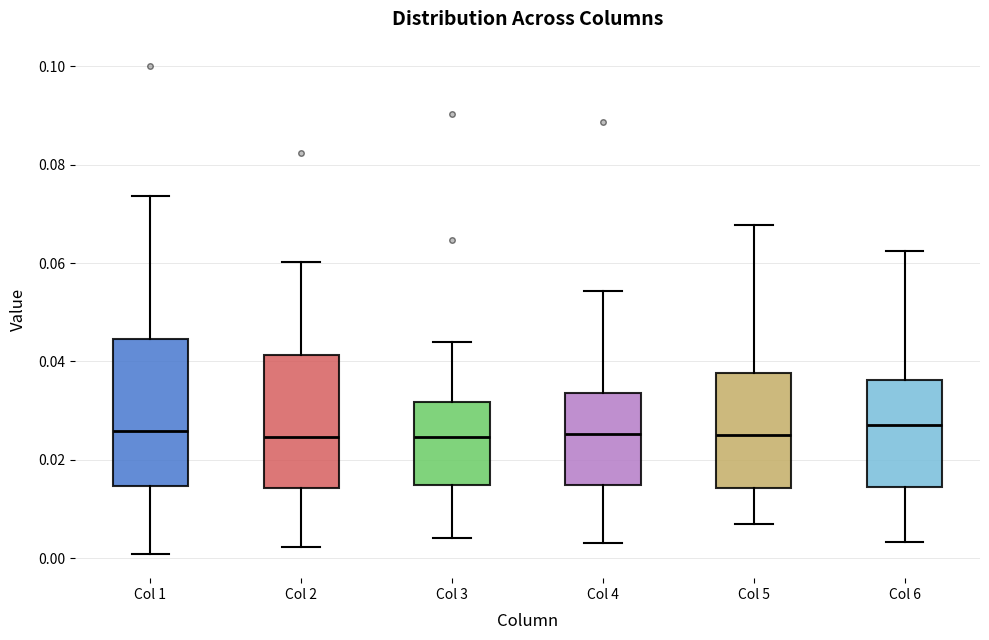

Reading left to right, read every box against the y-axis: the position of its median line, the range the box covers, and the ends of its whiskers. The values are not printed on the chart, so give them approximately, as read against the axis.

Col 1: median 0.026, box 0.014 to 0.044, whiskers 0.000 to 0.074
Col 2: median 0.024, box 0.014 to 0.042, whiskers 0.002 to 0.060
Col 3: median 0.024, box 0.014 to 0.032, whiskers 0.004 to 0.044
Col 4: median 0.026, box 0.014 to 0.034, whiskers 0.004 to 0.054
Col 5: median 0.024, box 0.014 to 0.038, whiskers 0.006 to 0.068
Col 6: median 0.028, box 0.014 to 0.036, whiskers 0.004 to 0.062